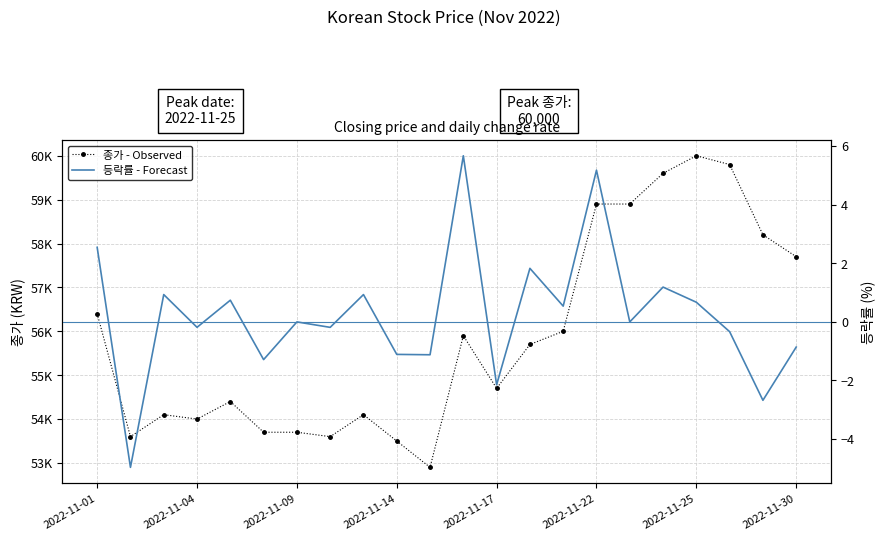

What is the sum of all 등락률 - Forecast values?

5.4